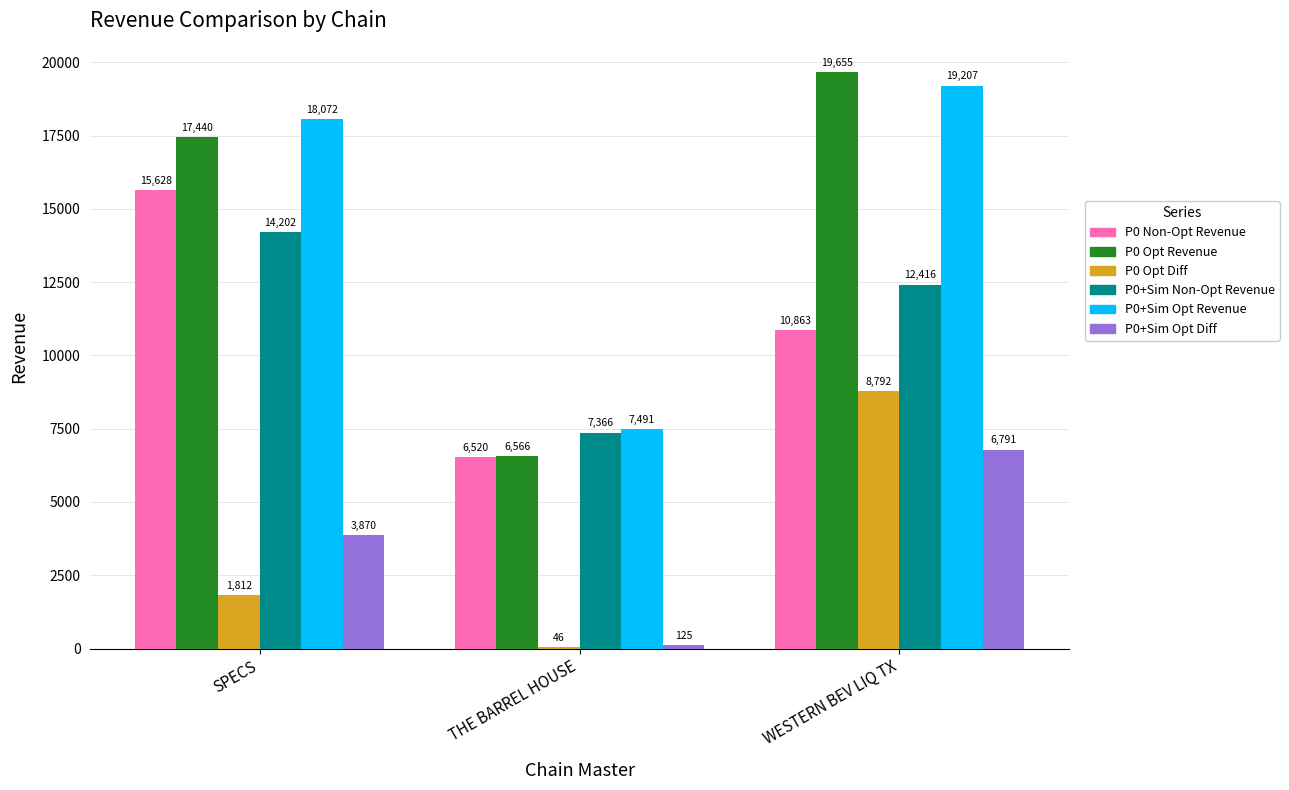

Reading left to right, extract all data points from this chart.

P0 Non-Opt Revenue: SPECS=15628	THE BARREL HOUSE=6520	WESTERN BEV LIQ TX=10863
P0 Opt Revenue: SPECS=17440	THE BARREL HOUSE=6566	WESTERN BEV LIQ TX=19655
P0 Opt Diff: SPECS=1812	THE BARREL HOUSE=46	WESTERN BEV LIQ TX=8792
P0+Sim Non-Opt Revenue: SPECS=14202	THE BARREL HOUSE=7366	WESTERN BEV LIQ TX=12416
P0+Sim Opt Revenue: SPECS=18072	THE BARREL HOUSE=7491	WESTERN BEV LIQ TX=19207
P0+Sim Opt Diff: SPECS=3870	THE BARREL HOUSE=125	WESTERN BEV LIQ TX=6791